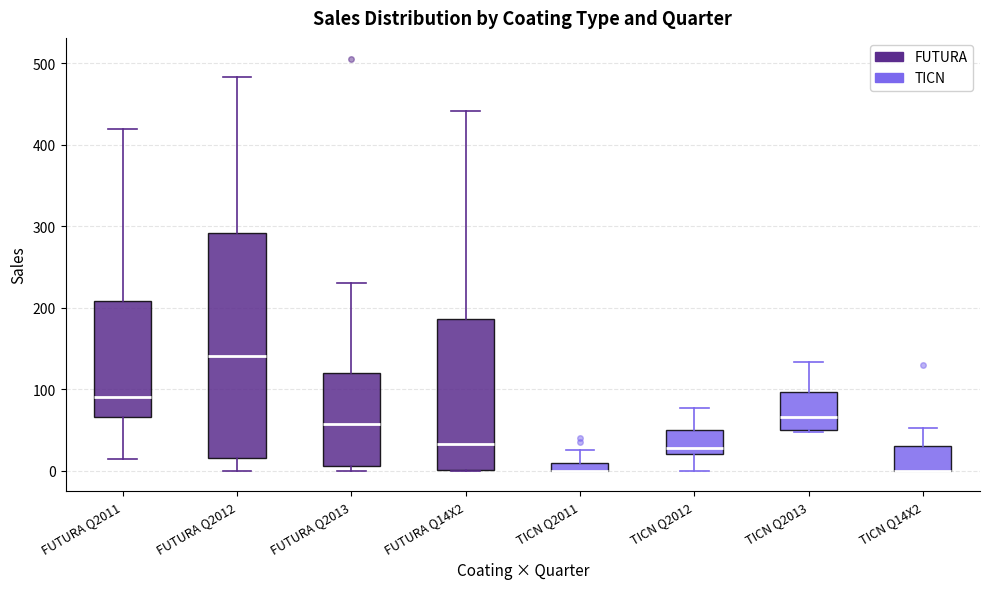

Where is the upper edge of the box for TICN Q14X2 on the y-axis? The values are not printed on the chart, so give them approximately, as read against the axis.

30